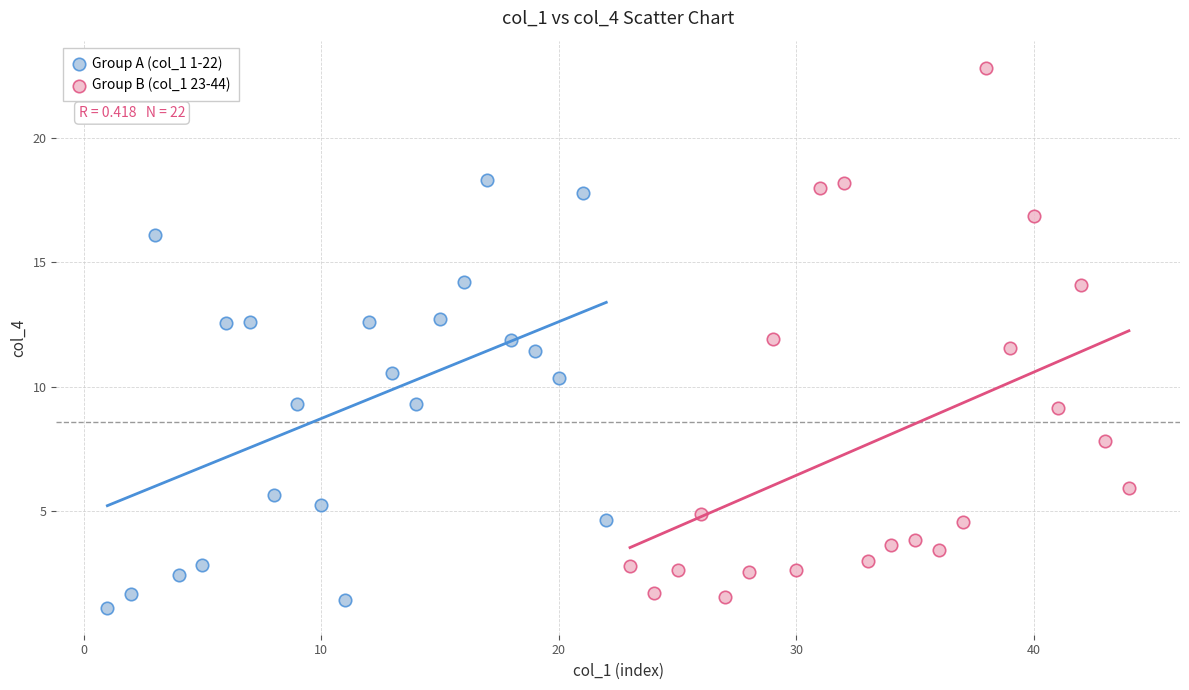

Which series contains the lowest Y value?

Group A (col_1 1-22)